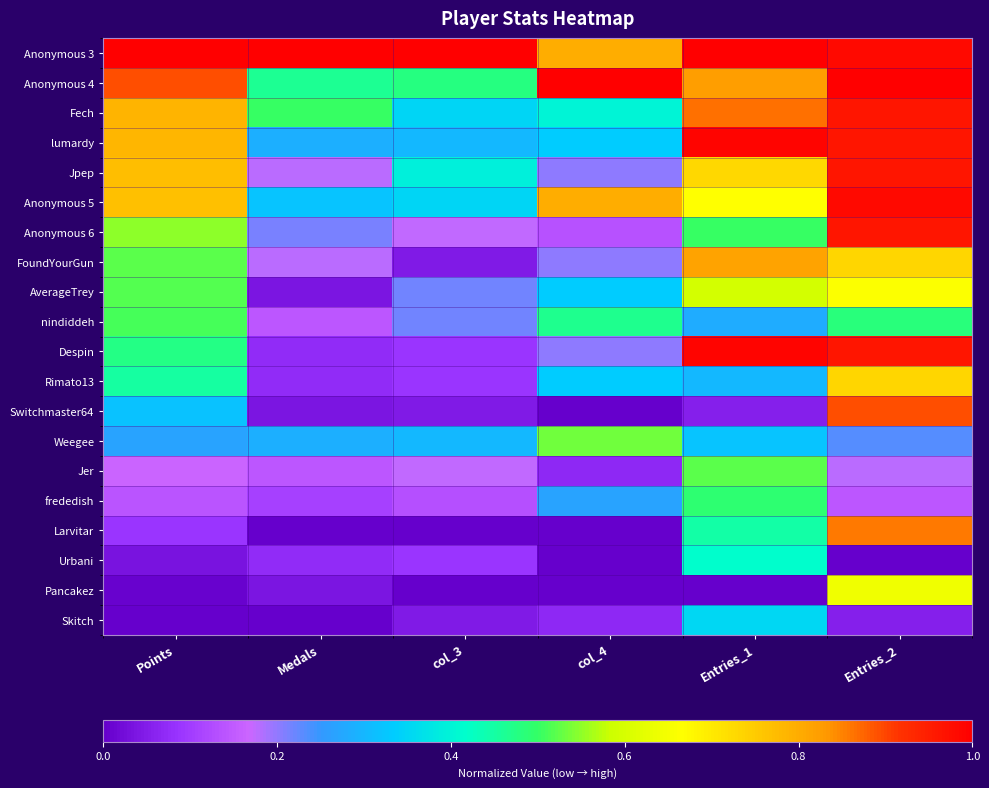

How many distinct data groups are displayed?

20